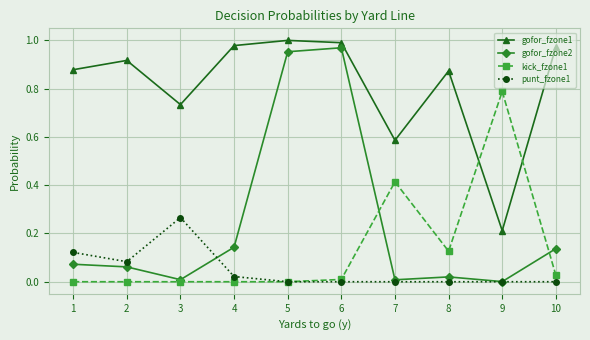

Which series ends up on top after the final intersection of kick_fzone1 and gofor_fzone2?

gofor_fzone2